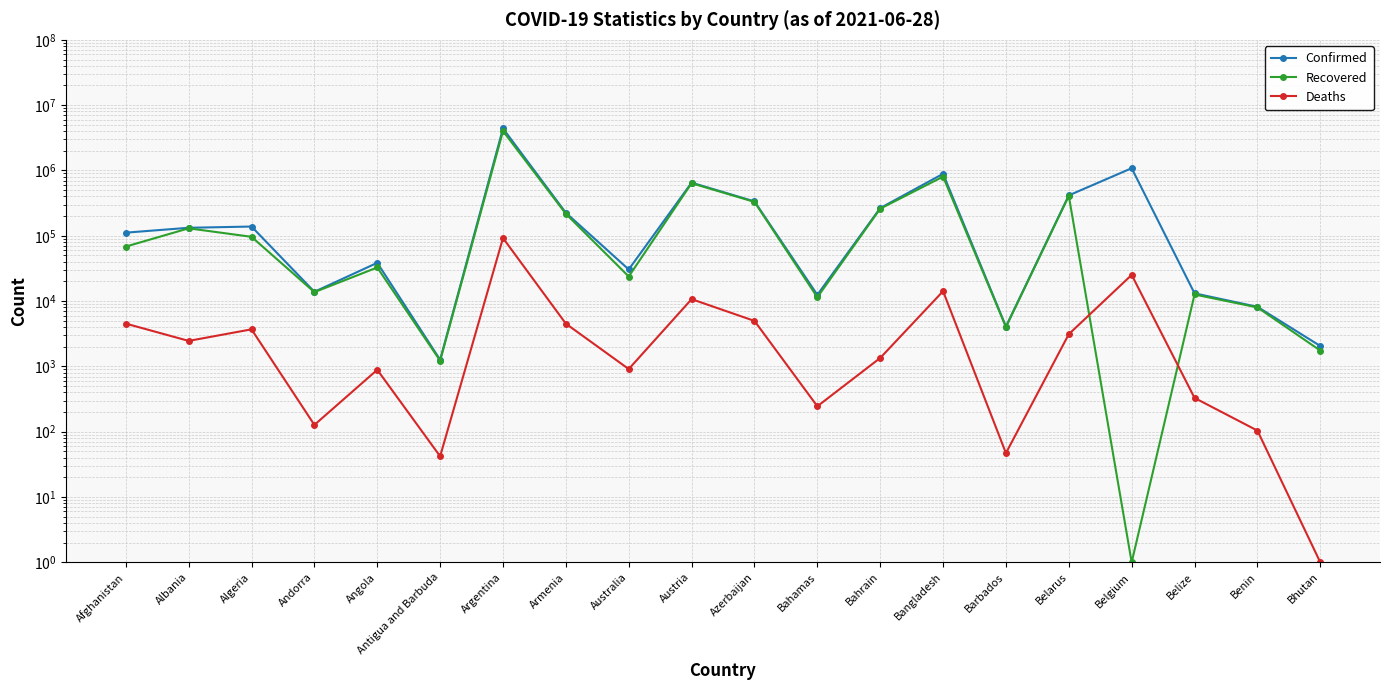

Reading left to right, extract all data points from this chart.

Confirmed: Afghanistan=111592	Albania=132512	Algeria=138465	Andorra=13882	Angola=38528	Antigua and Barbuda=1263	Argentina=4393142	Armenia=224797	Australia=30499	Austria=650261	Azerbaijan=335836	Bahamas=12467	Bahrain=265247	Bangladesh=888406	Barbados=4074	Belarus=415339	Belgium=1082476	Belize=13137	Benin=8170	Bhutan=2052
Recovered: Afghanistan=68288	Albania=129990	Algeria=96335	Andorra=13697	Angola=32696	Antigua and Barbuda=1221	Argentina=4010346	Armenia=216558	Australia=23778	Austria=637424	Azerbaijan=330084	Bahamas=11434	Bahrain=259787	Bangladesh=804103	Barbados=3998	Belarus=408307	Belgium=1	Belize=12612	Benin=8000	Bhutan=1747
Deaths: Afghanistan=4519	Albania=2456	Algeria=3693	Andorra=127	Angola=887	Antigua and Barbuda=42	Argentina=92317	Armenia=4508	Australia=910	Austria=10700	Azerbaijan=4968	Bahamas=245	Bahrain=1345	Bangladesh=14172	Barbados=47	Belarus=3113	Belgium=25160	Belize=329	Benin=104	Bhutan=1